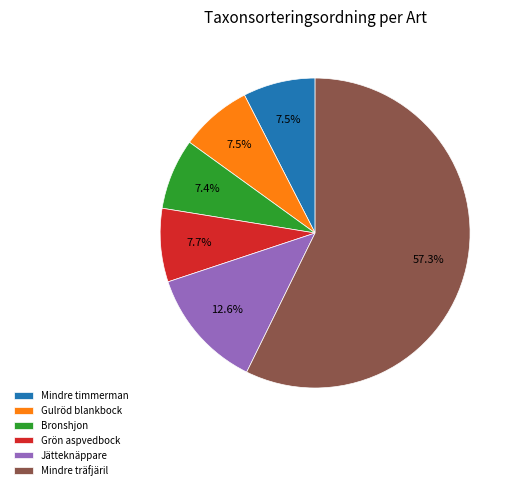

Which slice represents more than half of the pie?

Mindre träfjäril